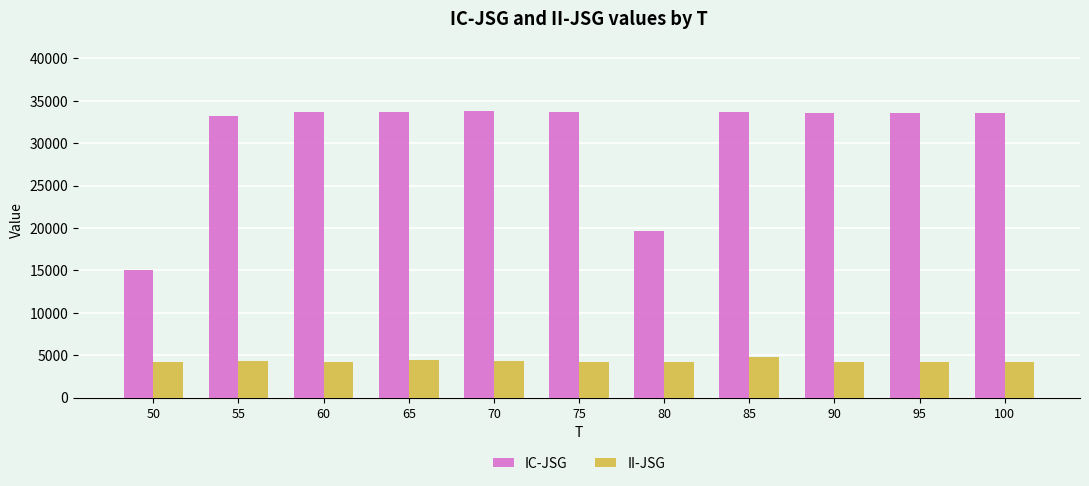

At which label is IC-JSG closest to 24445?

80